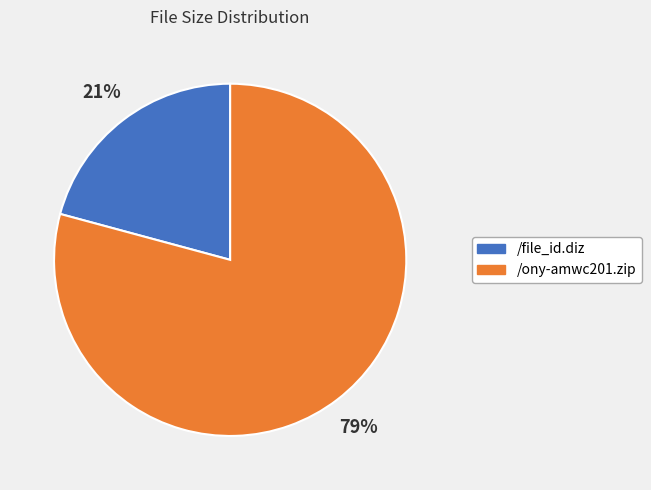

Which slice is the smallest?

/file_id.diz